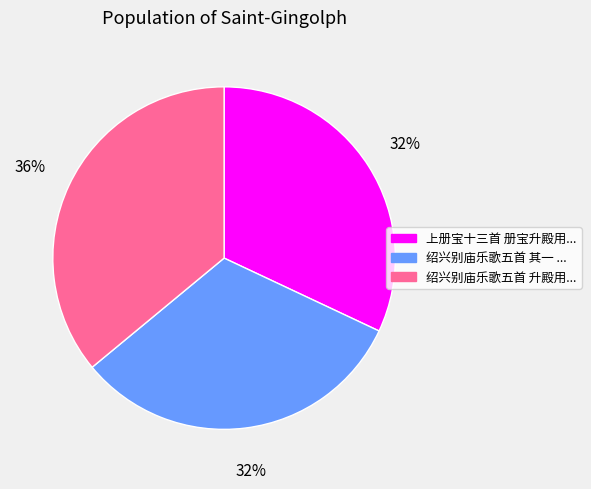

To the nearest percent, what is the average slice percentage?

33%